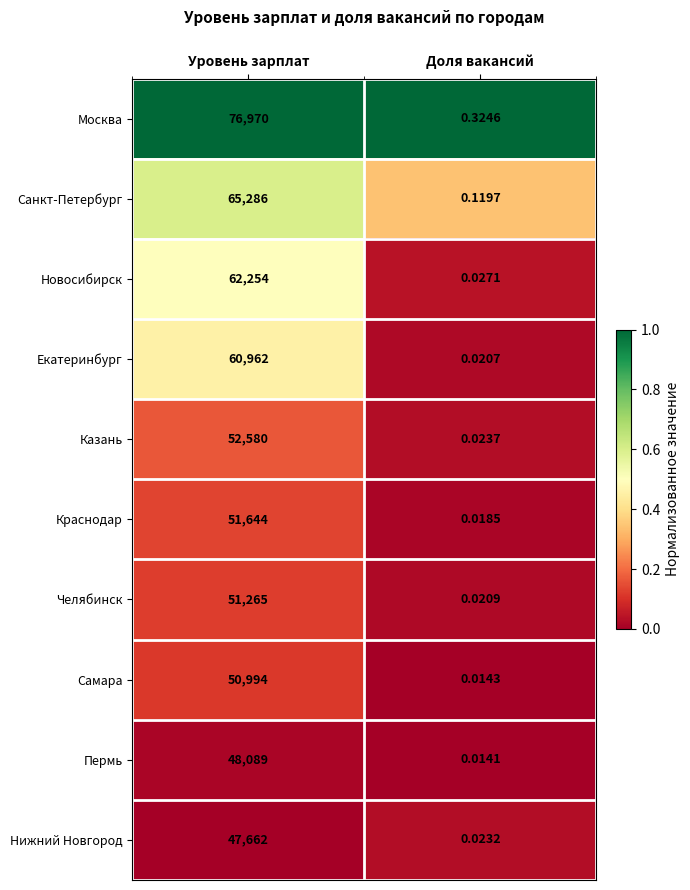

Which series has the widest spread of values?

Москва